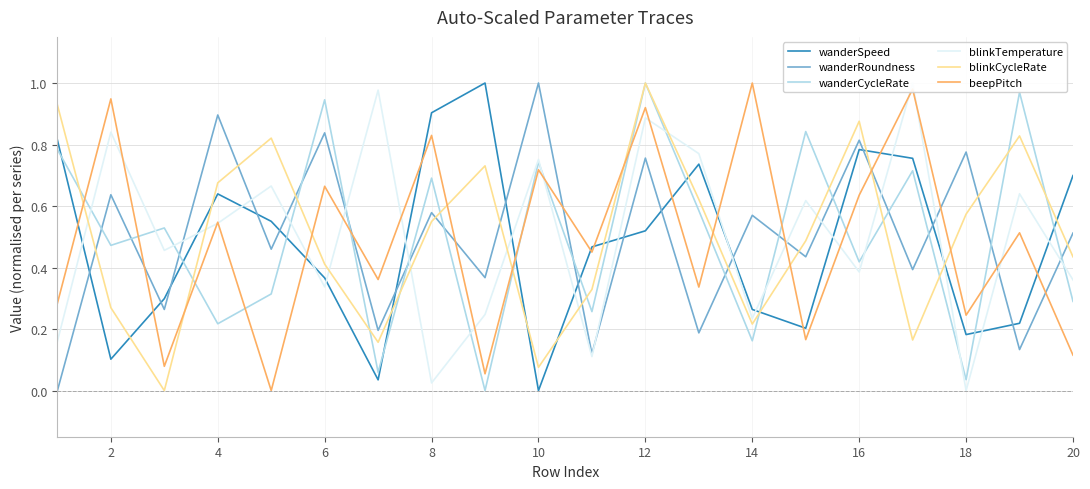

True or false: wanderRoundness and blinkCycleRate cross at least once.

True